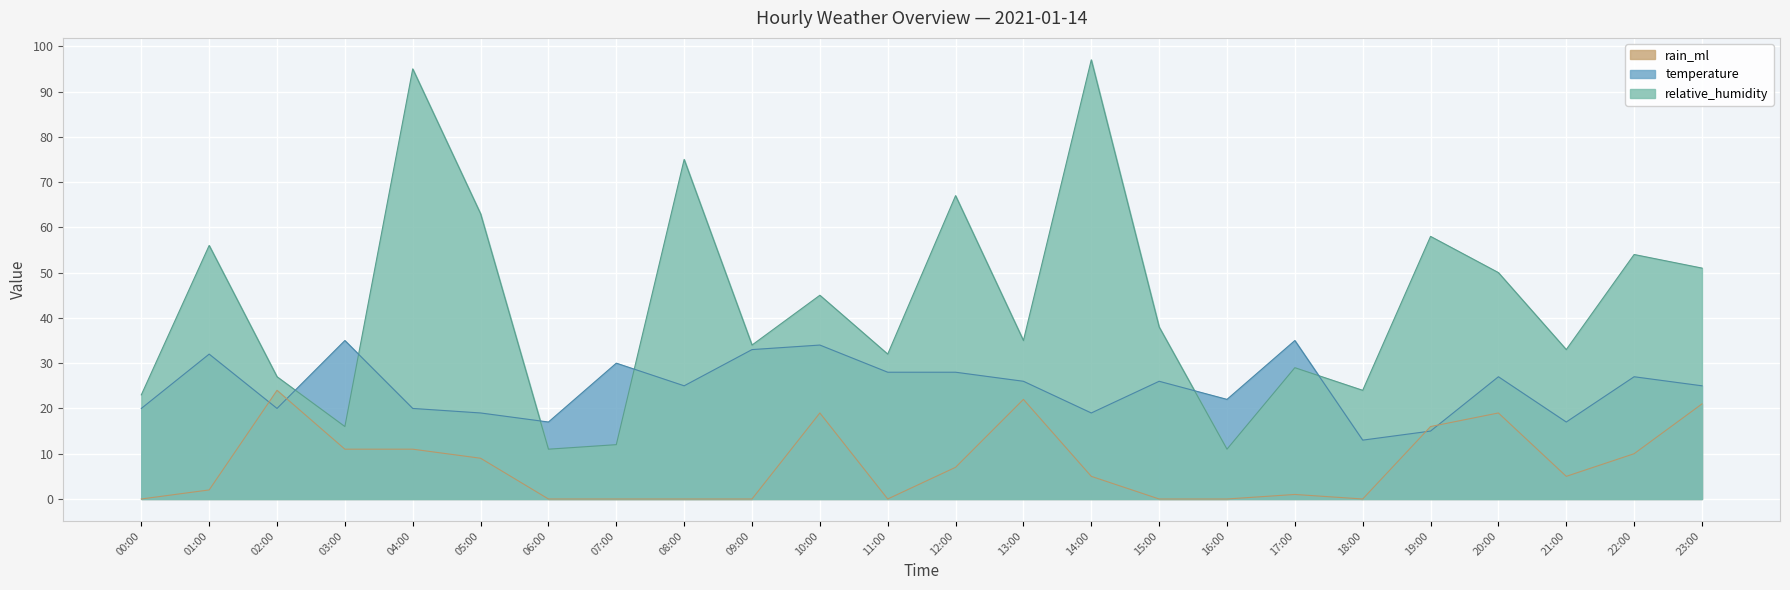

What is the sum of the relative_humidity values at 19:00 and 21:00?

91